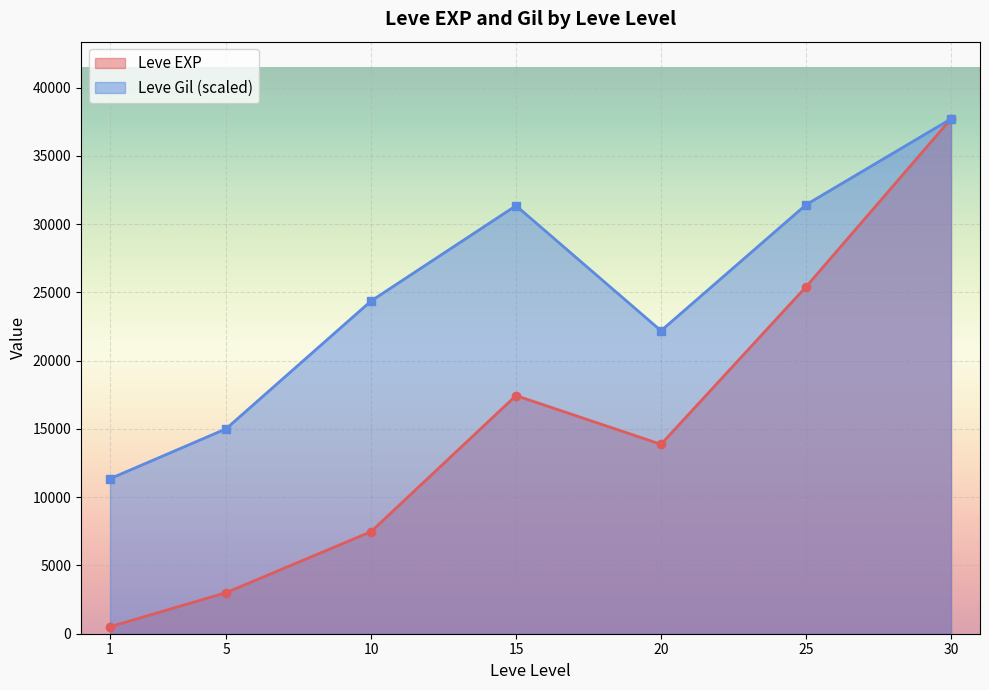

Which series changed the most between 5 and 15?

Leve Gil (scaled)